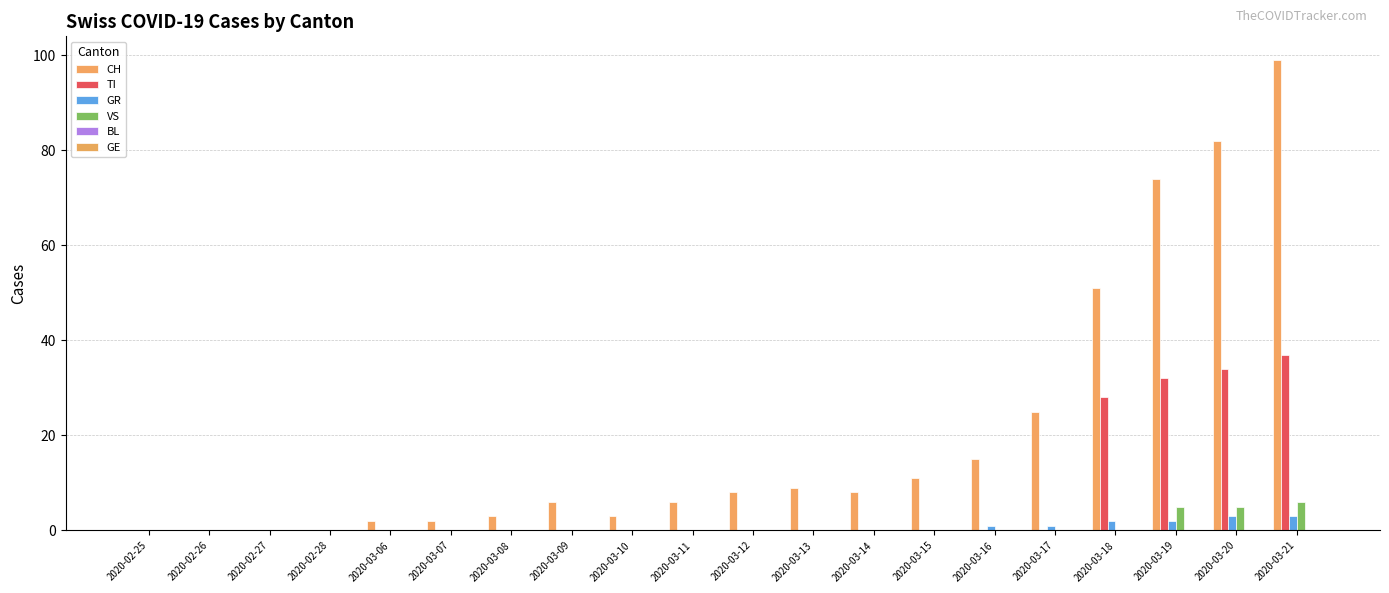

List the labels in order of TI value, smallest first.

2020-02-25, 2020-02-26, 2020-02-27, 2020-02-28, 2020-03-06, 2020-03-07, 2020-03-08, 2020-03-09, 2020-03-10, 2020-03-11, 2020-03-12, 2020-03-13, 2020-03-14, 2020-03-15, 2020-03-16, 2020-03-17, 2020-03-18, 2020-03-19, 2020-03-20, 2020-03-21